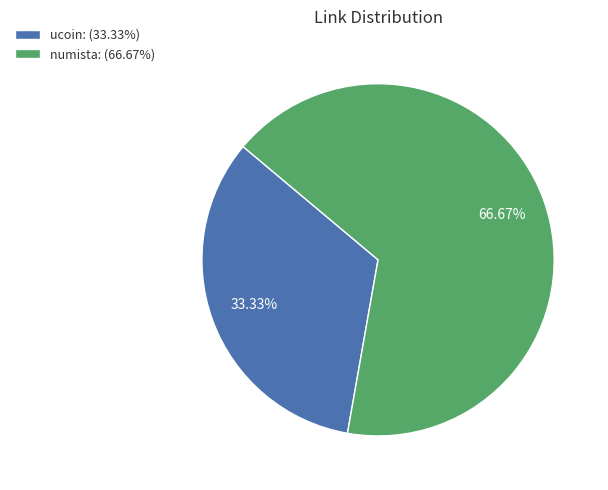

Which slice is the largest?

numista